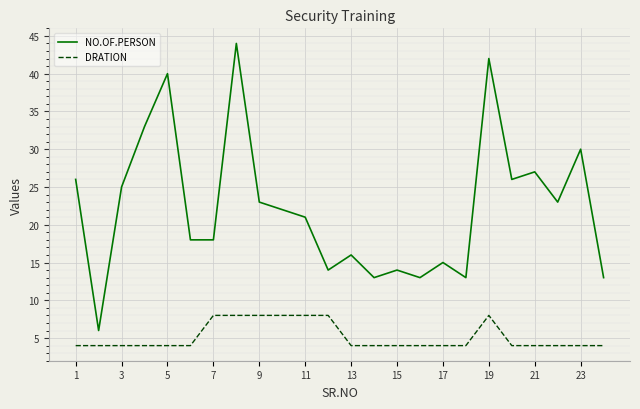

Which series has the largest total across all categories?

NO.OF.PERSON